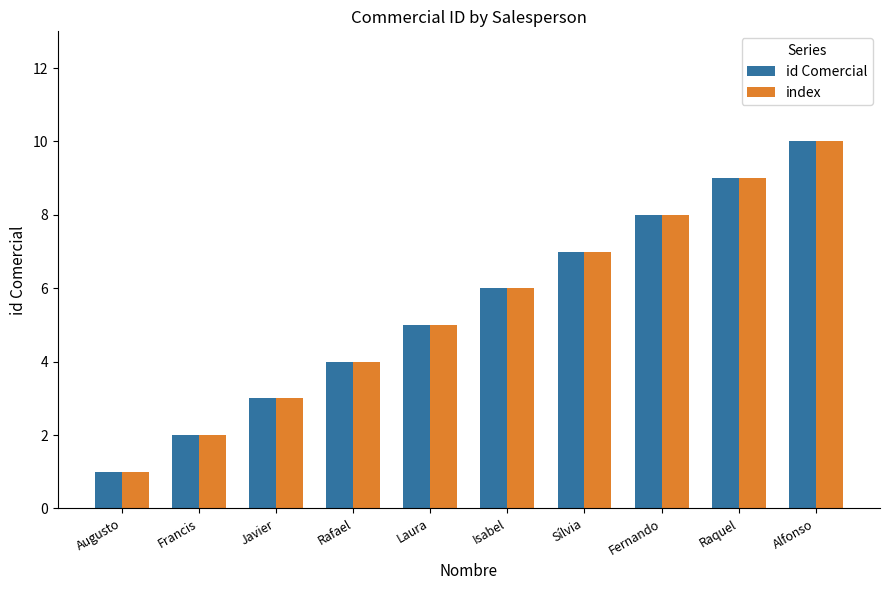

Which category has the highest value in the id Comercial series?

Alfonso